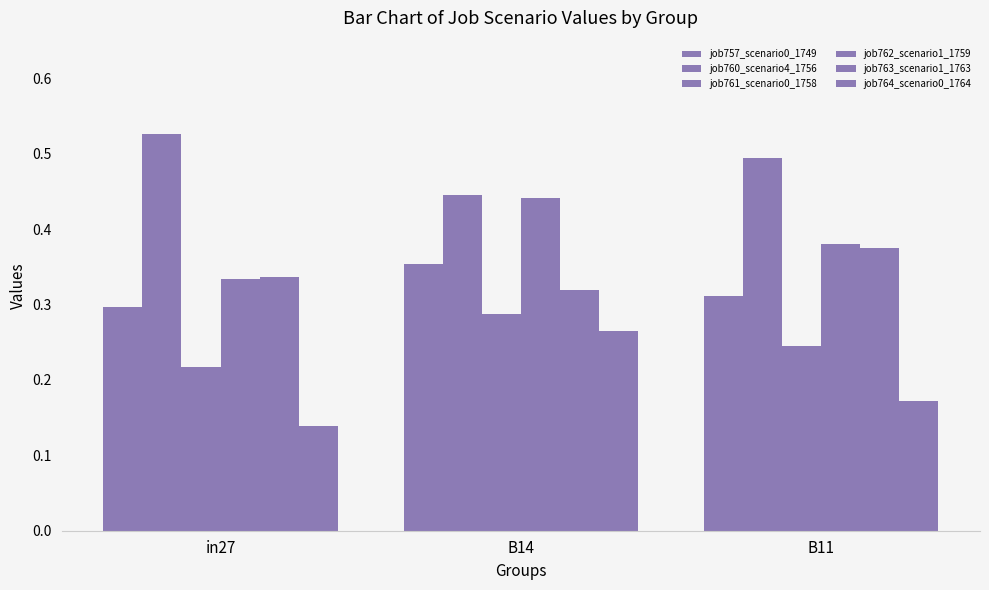

What is the sum of the job763_scenario1_1763 values at in27 and B11?

0.7